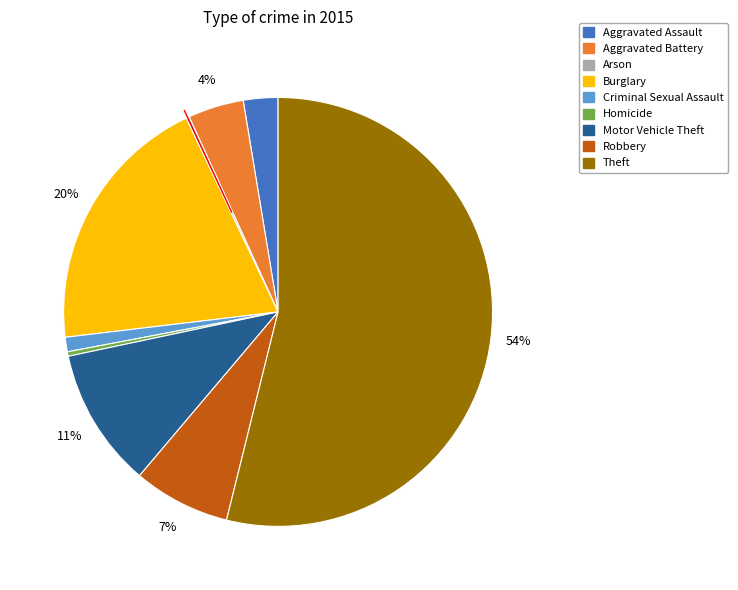

Does Theft account for over 50% of the chart?

Yes